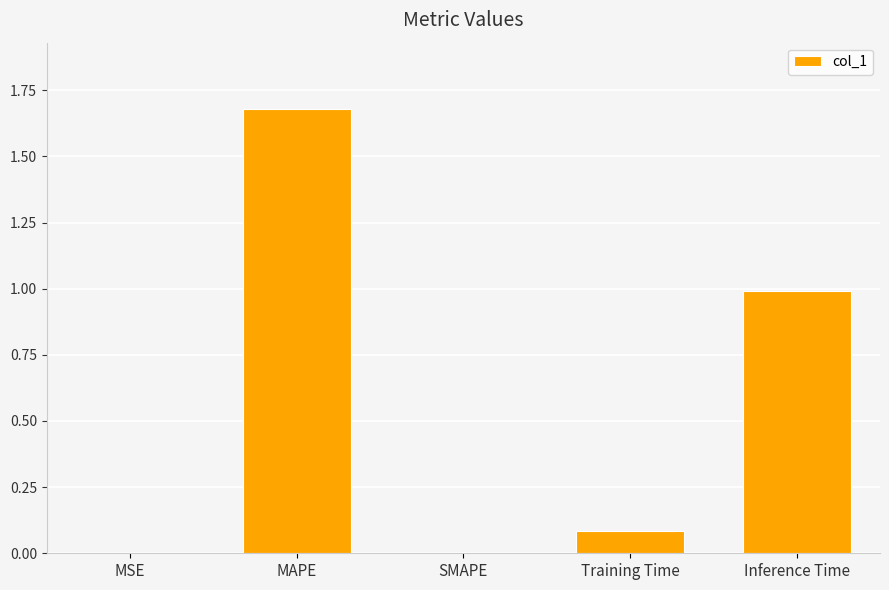

Which has a higher value, Training Time or SMAPE?

Training Time